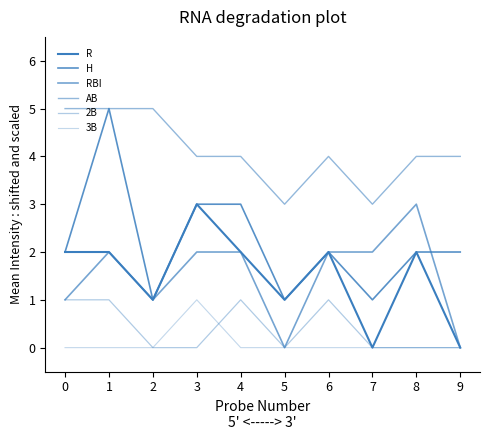

What is the sum of all H values?

22